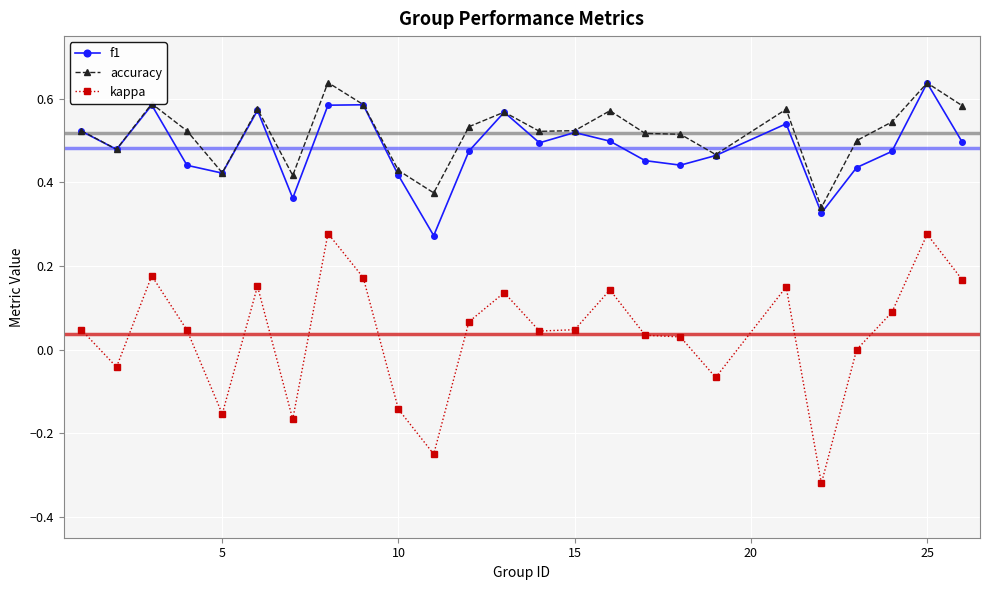

True or false: accuracy and kappa intersect in this chart.

False